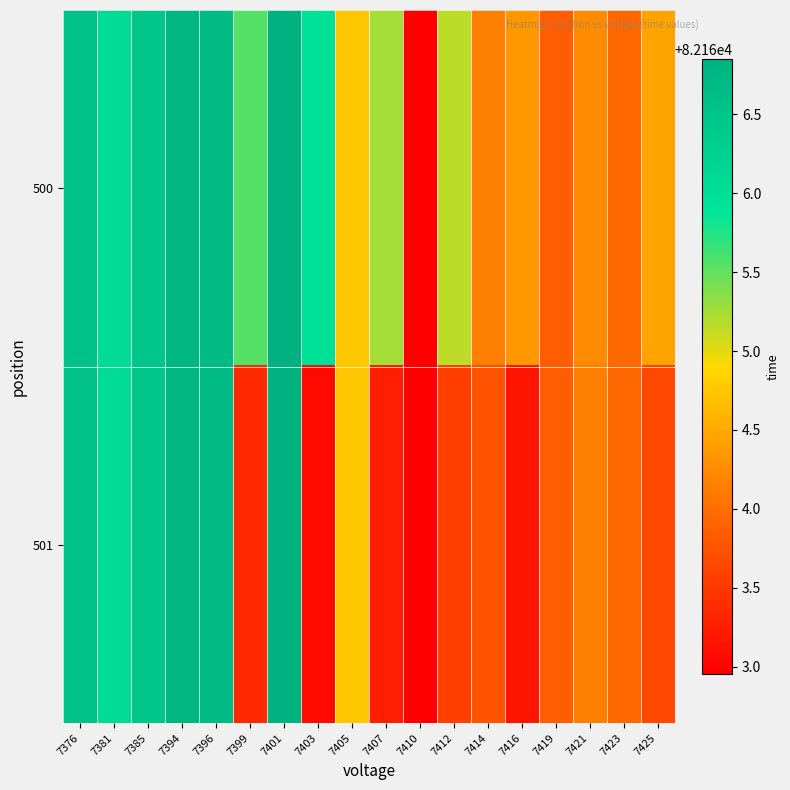

Reading right to left, list all the values displayed in this chart.

500: 7425=82164.5	7423=82164.0	7421=82164.3	7419=82163.9	7416=82164.4	7414=82164.2	7412=82165.2	7410=82163.0	7407=82165.3	7405=82164.8	7403=82166.0	7401=82166.9	7399=82165.6	7396=82166.7	7394=82166.8	7385=82166.5	7381=82166.1	7376=82166.6
501: 7425=82163.7	7423=82164.0	7421=82164.2	7419=82163.9	7416=82163.2	7414=82163.8	7412=82163.6	7410=82163.0	7407=82163.3	7405=82164.8	7403=82163.1	7401=82166.9	7399=82163.4	7396=82166.7	7394=82166.8	7385=82166.5	7381=82166.1	7376=82166.6